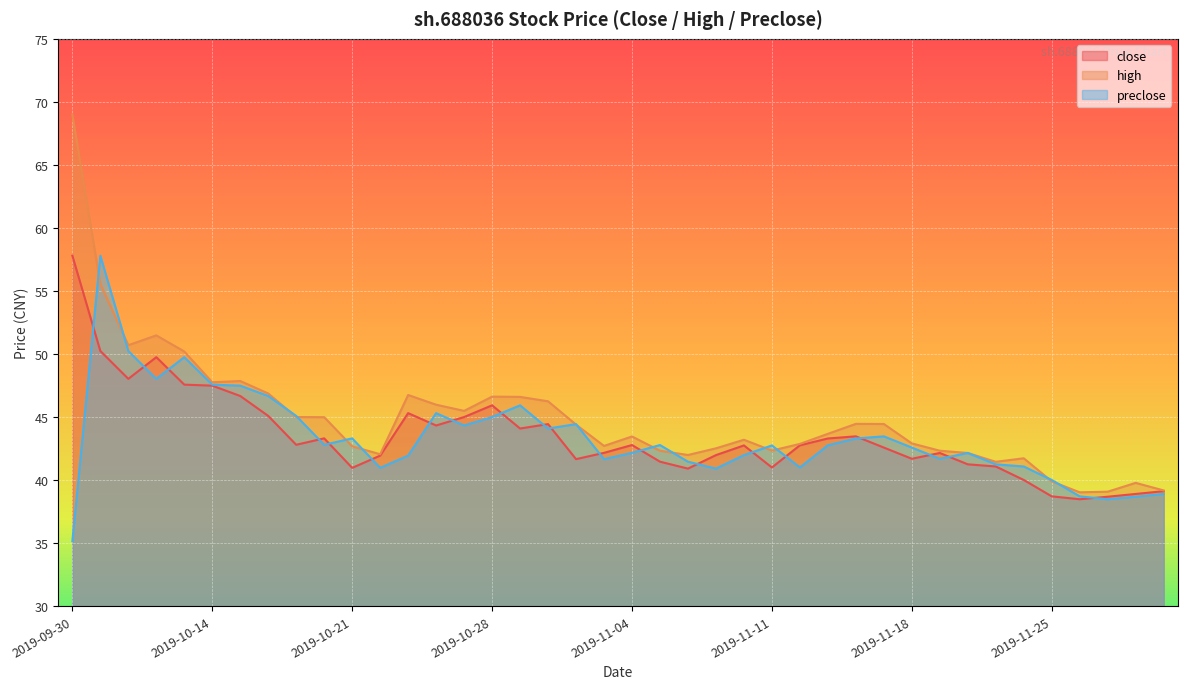

What is the difference between the maximum and minimum values in the close series?

19.3